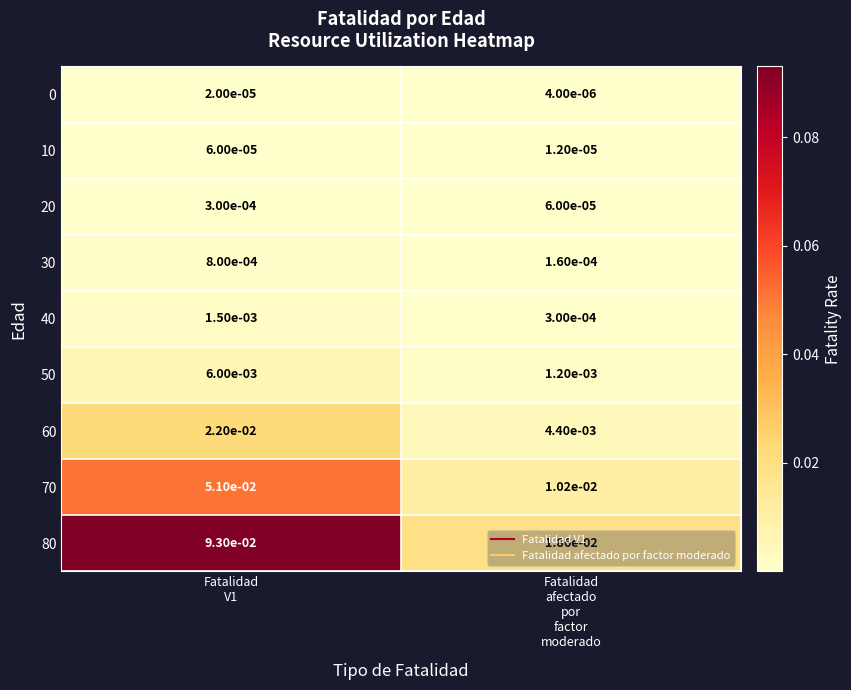

Which series changed the most between Fatalidad
V1 and Fatalidad
afectado
por
factor
moderado?

80